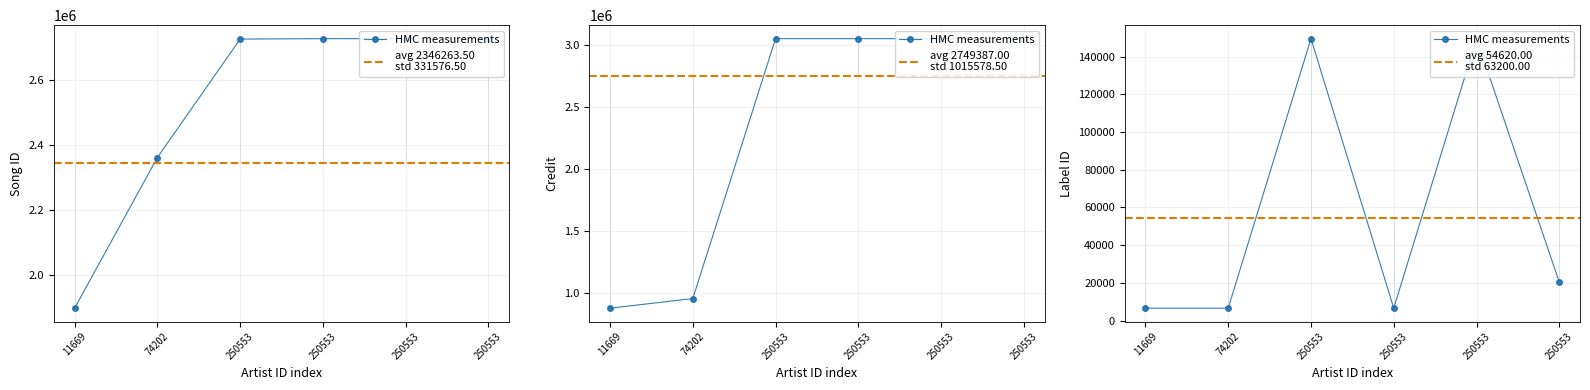

The value of labelid at 250553 is 149465. True or false?

True